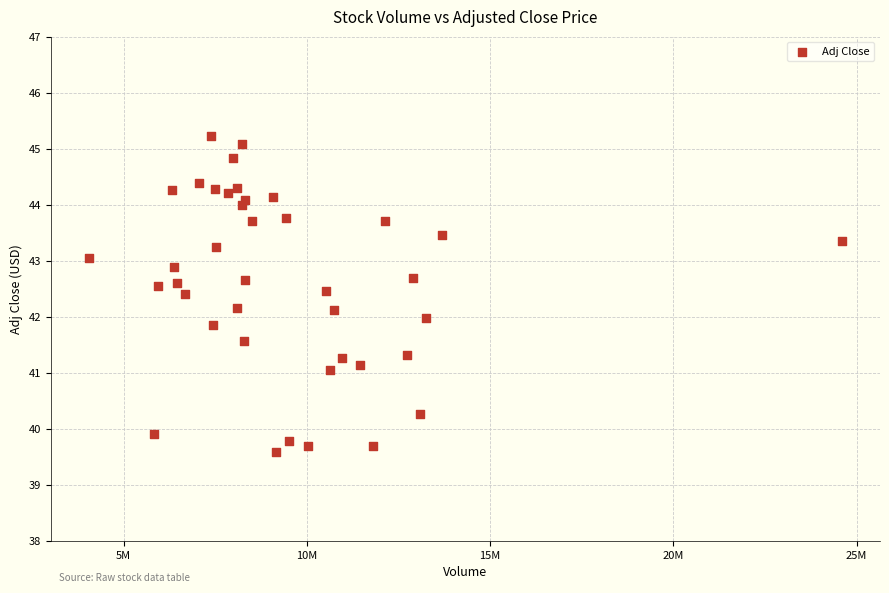

What is the range of X values (max minus min)?

20560100.0